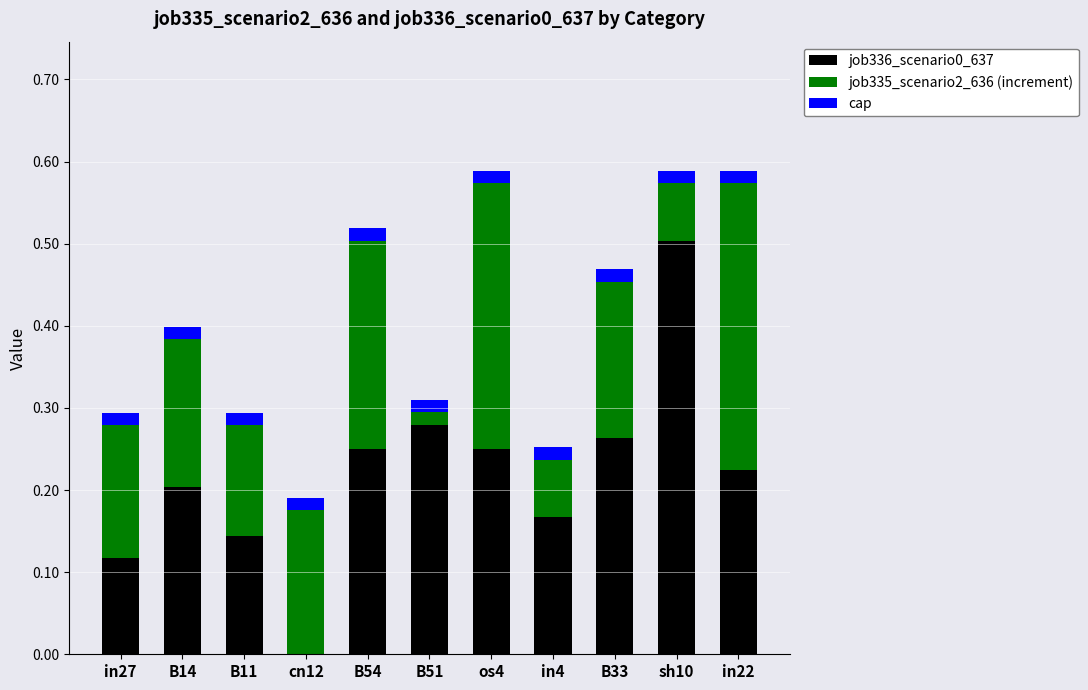

Which category has the highest value in the job336_scenario0_637 series?

sh10